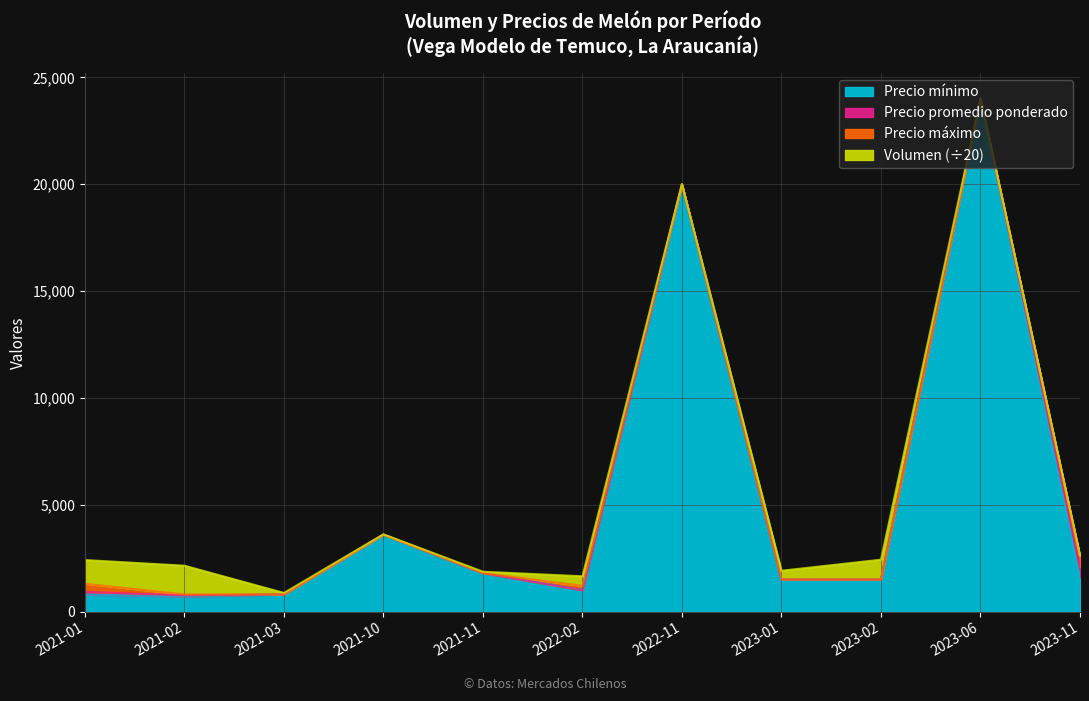

At which category is the sum across all series the highest?

2023-06